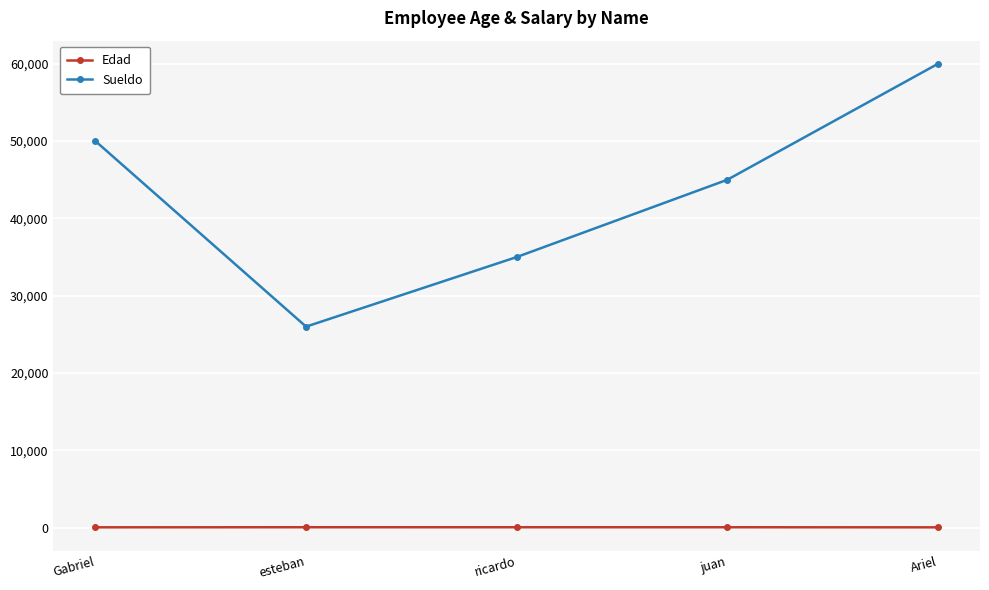

Which series changed the most between esteban and ricardo?

Sueldo